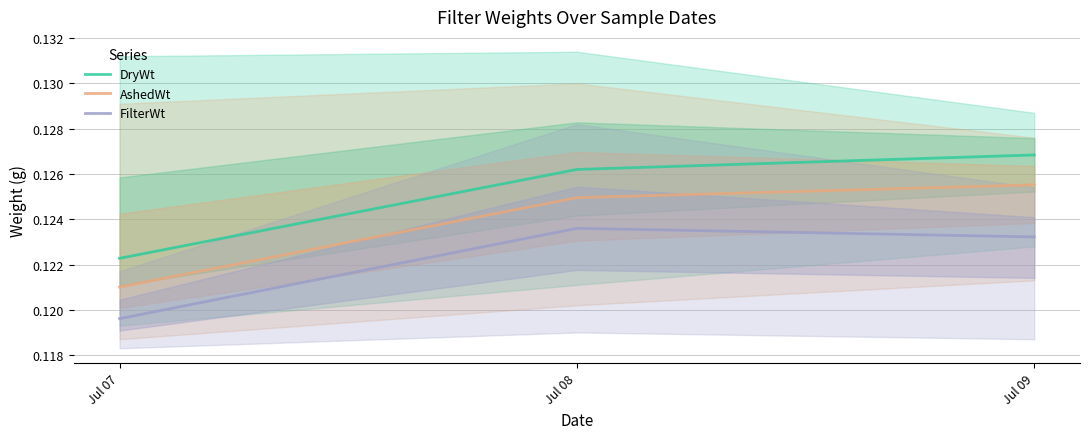

Is the value of AshedWt at Jul 07 greater than the value of DryWt at Jul 09?

No